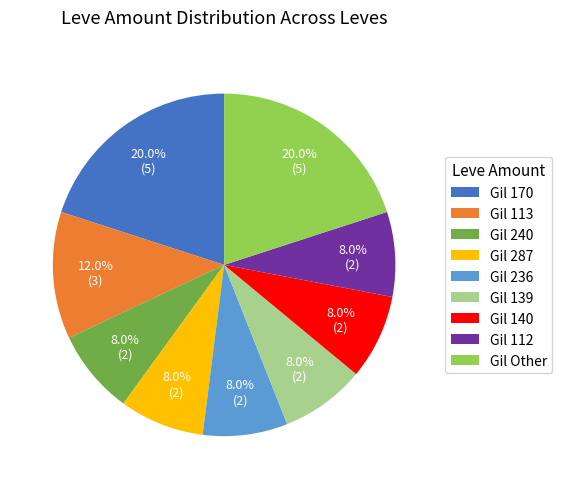

What is the ratio of the value at Gil 139 to the value at Gil 140?

1.0